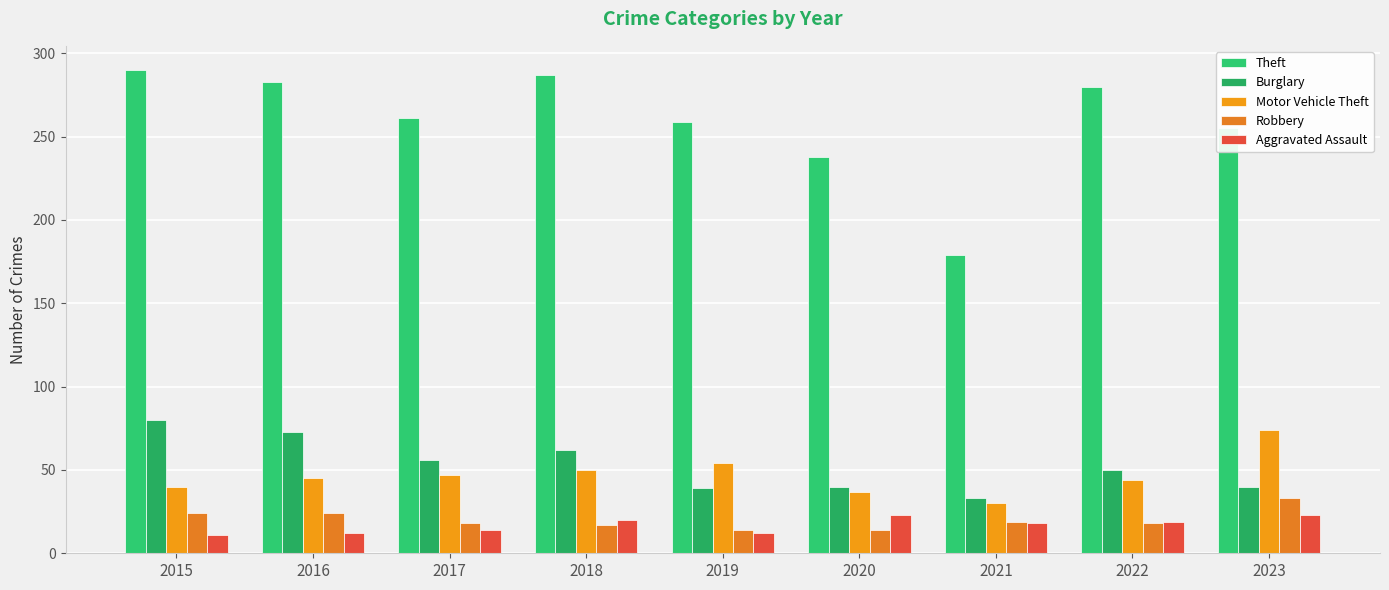

The Burglary series shows 62 at 2018. True or false?

True